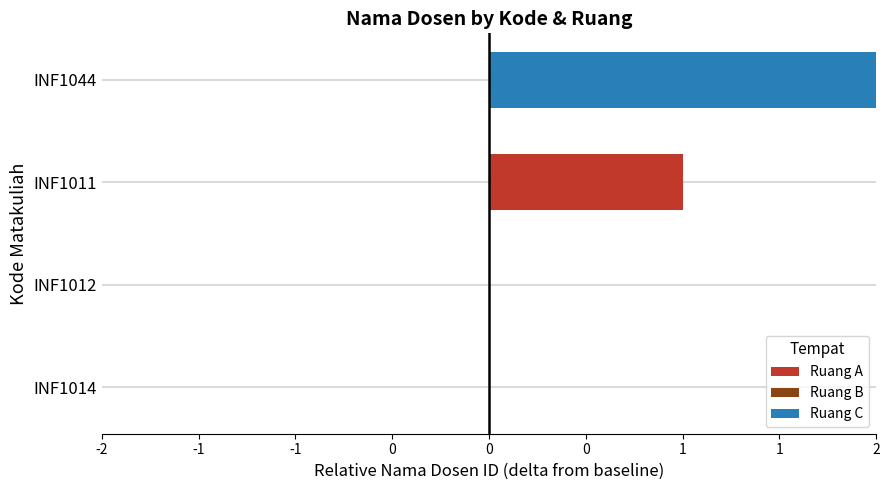

What is the difference between the maximum and minimum values?

2